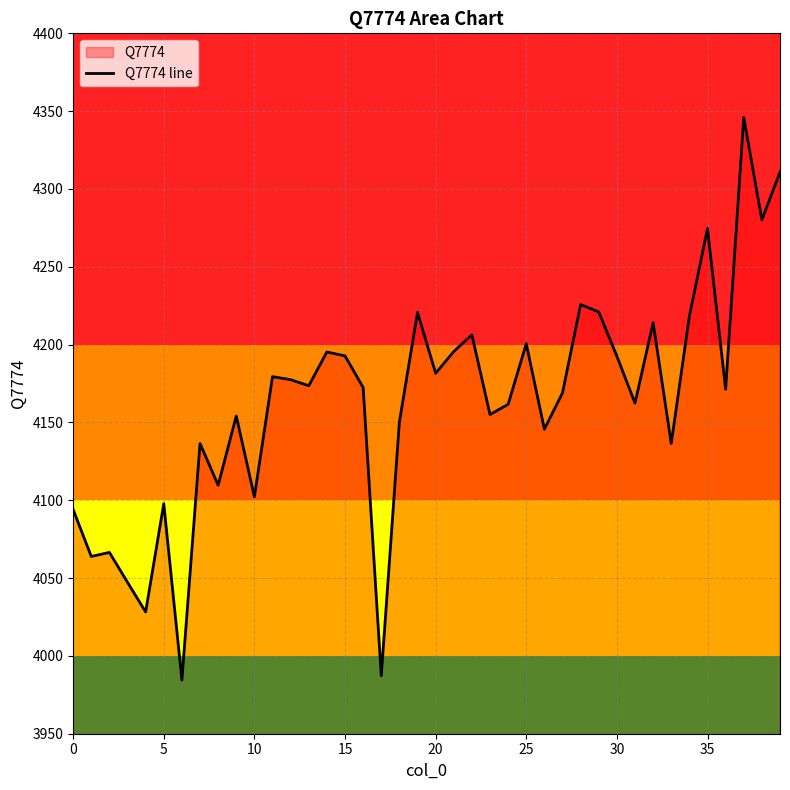

What is the value of the 8th point from the left?

4136.5